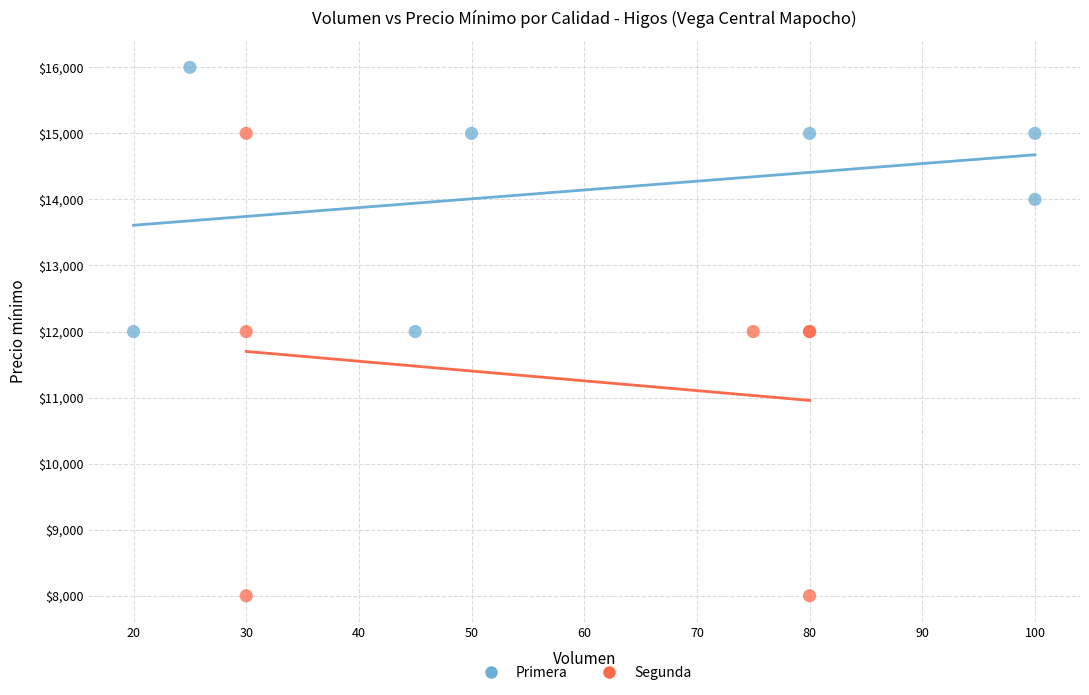

Which series reaches the maximum Y coordinate?

Primera